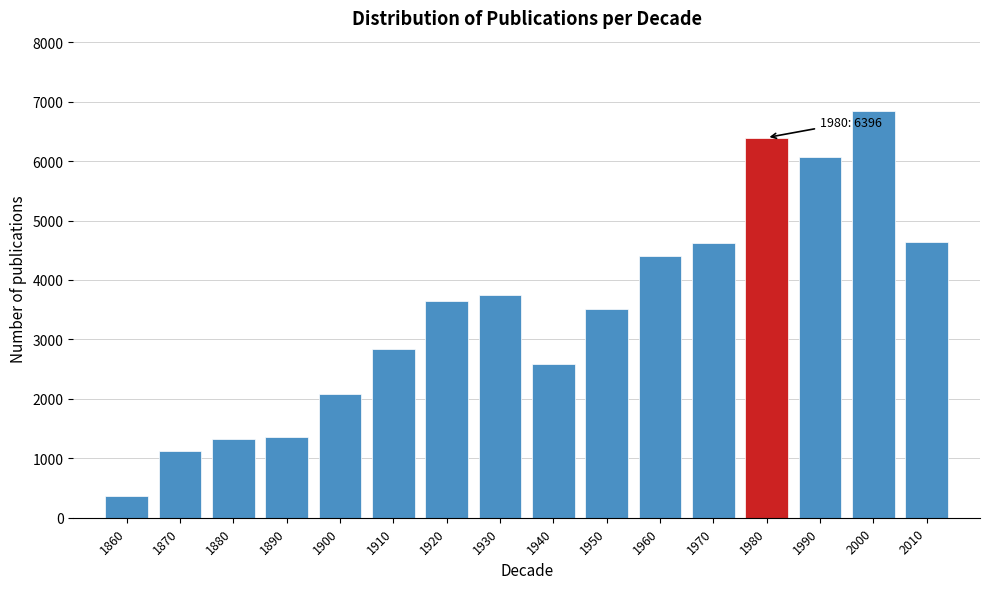

What is the change in value from 1910 to 1980?

+3558